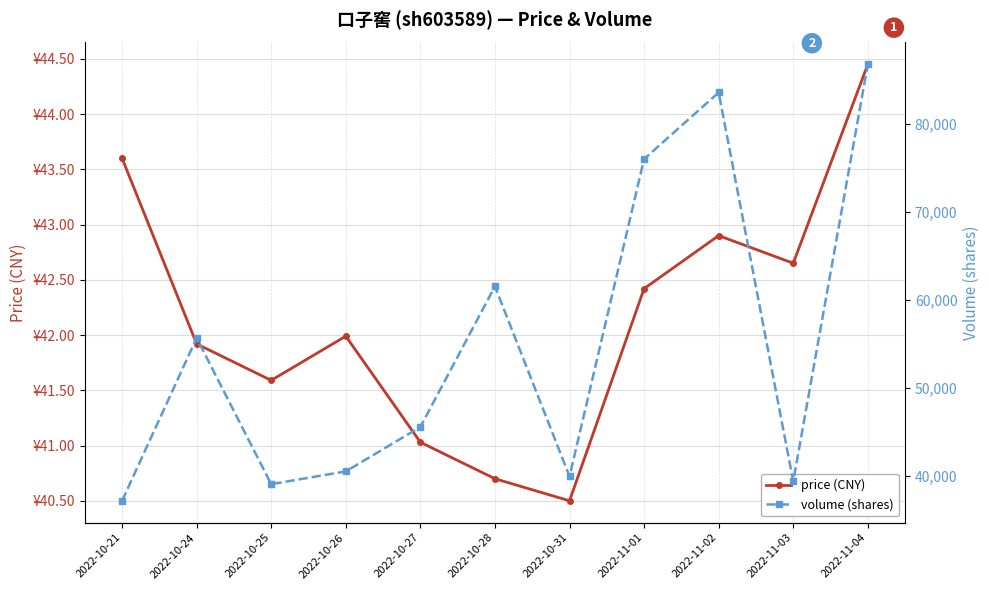

At which label does volume (shares) reach its peak?

2022-11-04